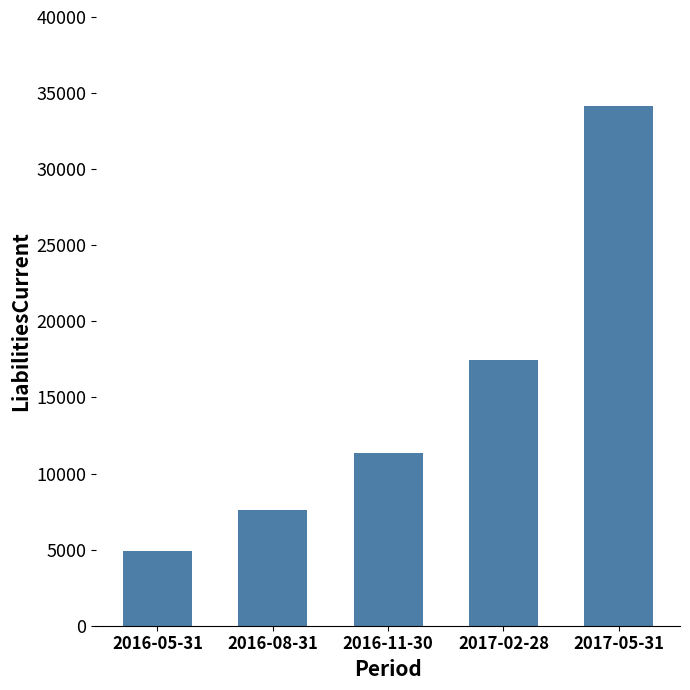

The chart shows a value of 26707 at 2017-02-28. True or false?

False